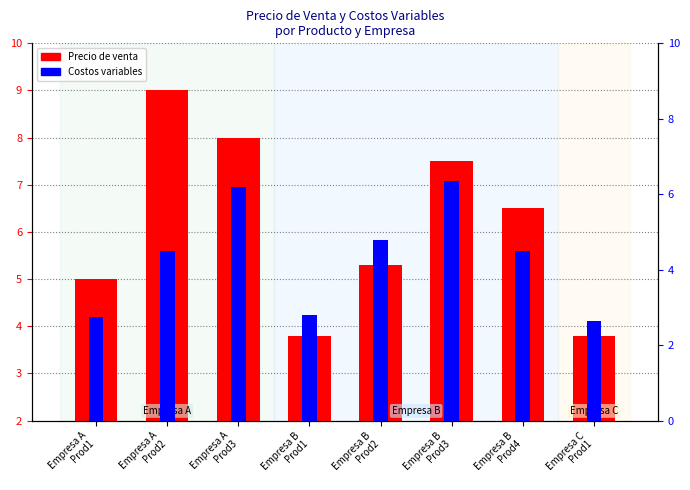

What is the lowest value of the Costos variables series?

2.6